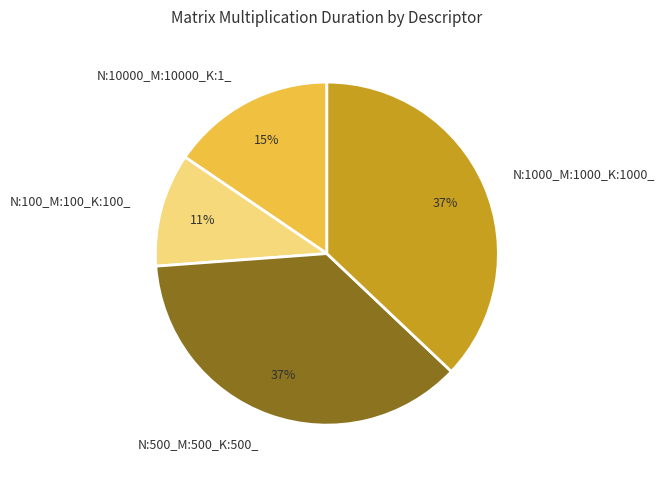

Is the sum of N:10000_M:10000_K:1_ and N:1000_M:1000_K:1000_ greater than half?

Yes